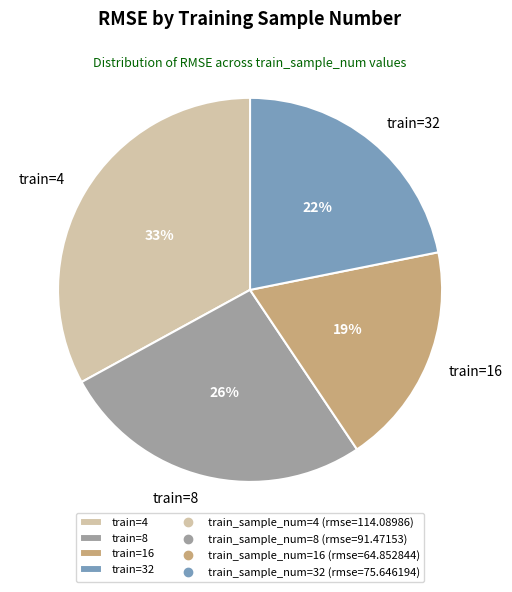

Which category has the biggest portion of the pie?

train=4